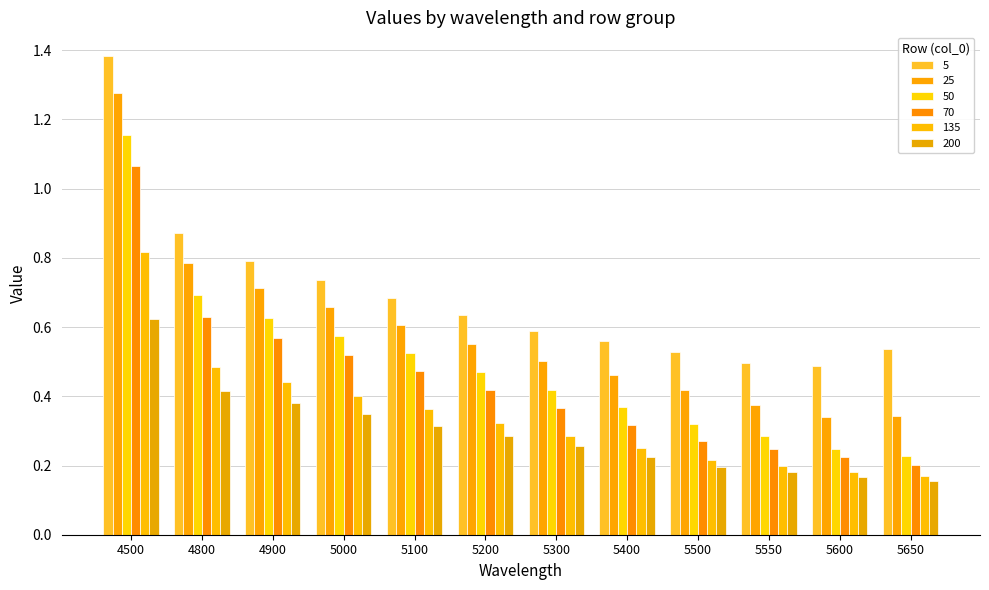

What is the greatest value displayed?

1.4